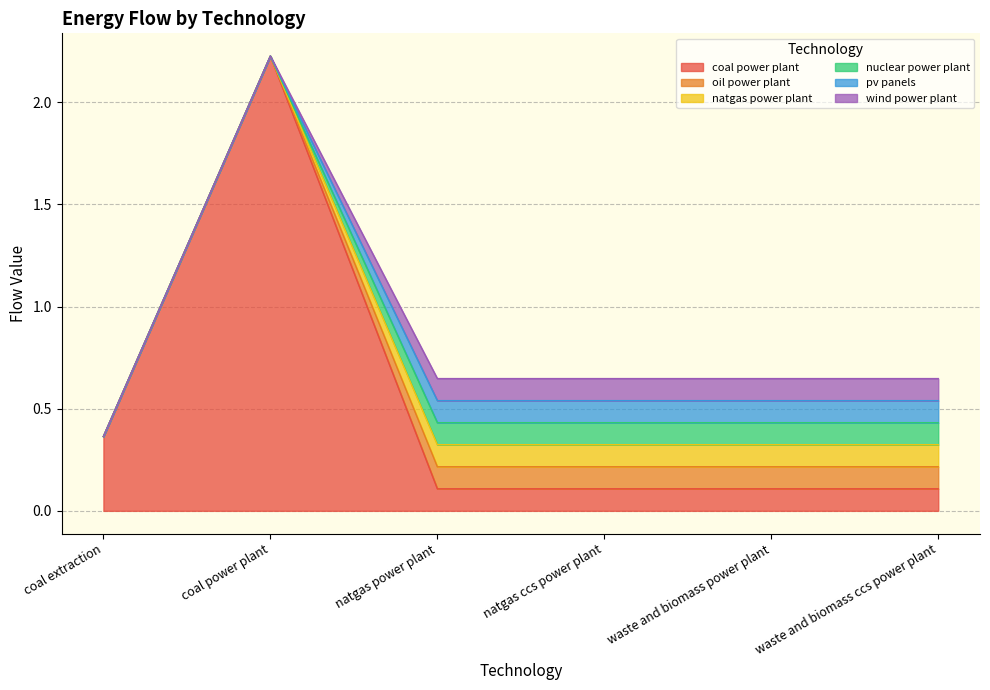

What are all the series names shown in the legend?

coal power plant, oil power plant, natgas power plant, nuclear power plant, pv panels, wind power plant